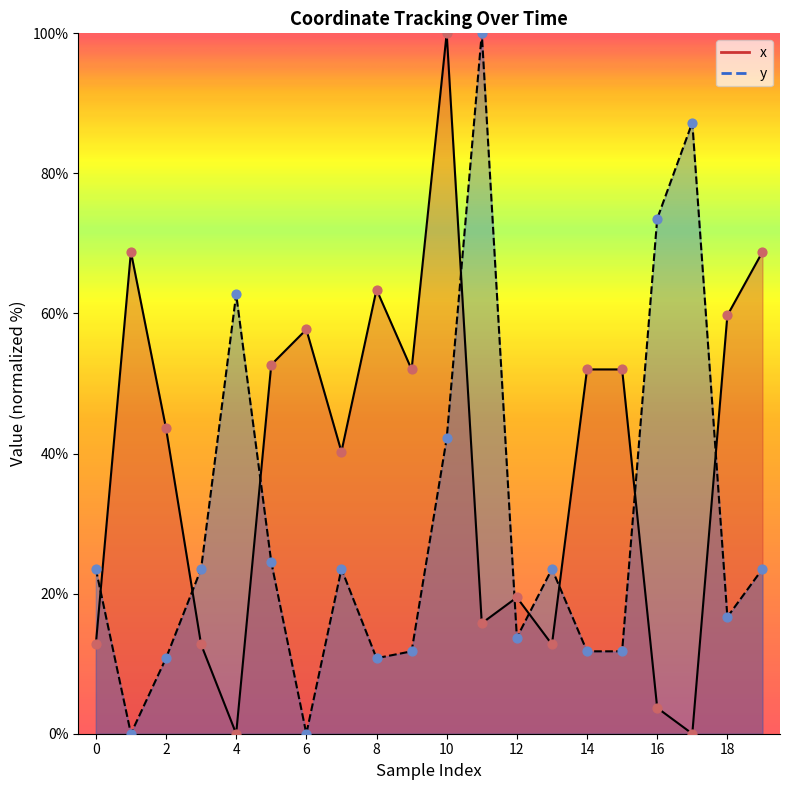

At which category is the sum across all series the highest?

10